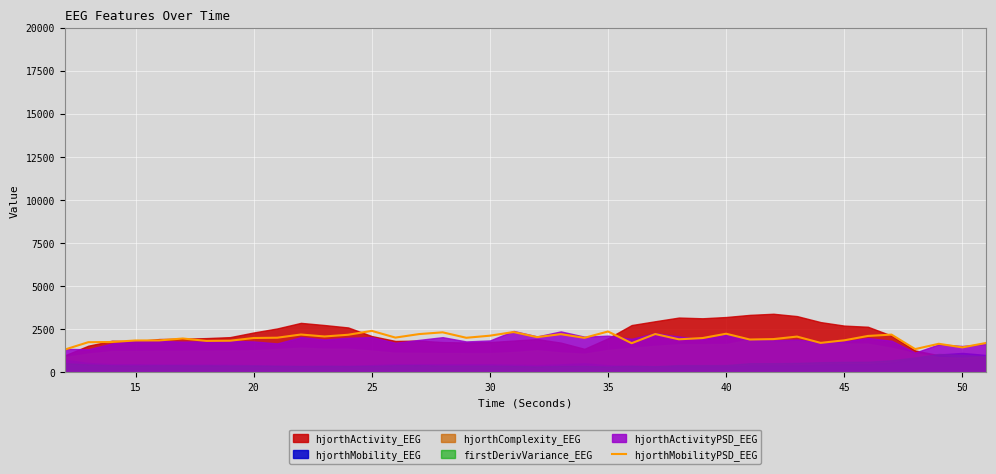

What is the minimum value for hjorthMobilityPSD_EEG?

1320.8